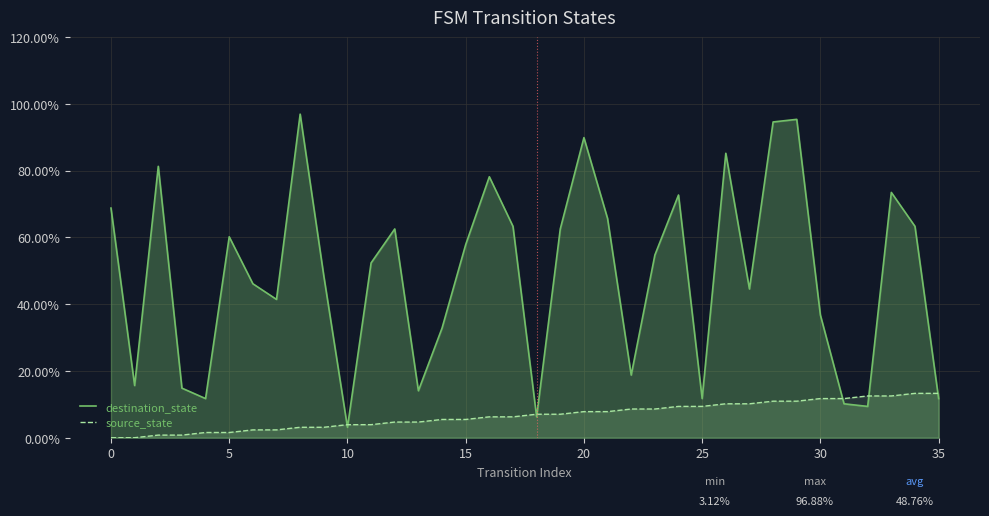

What is the highest value of the source_state series?

13.3